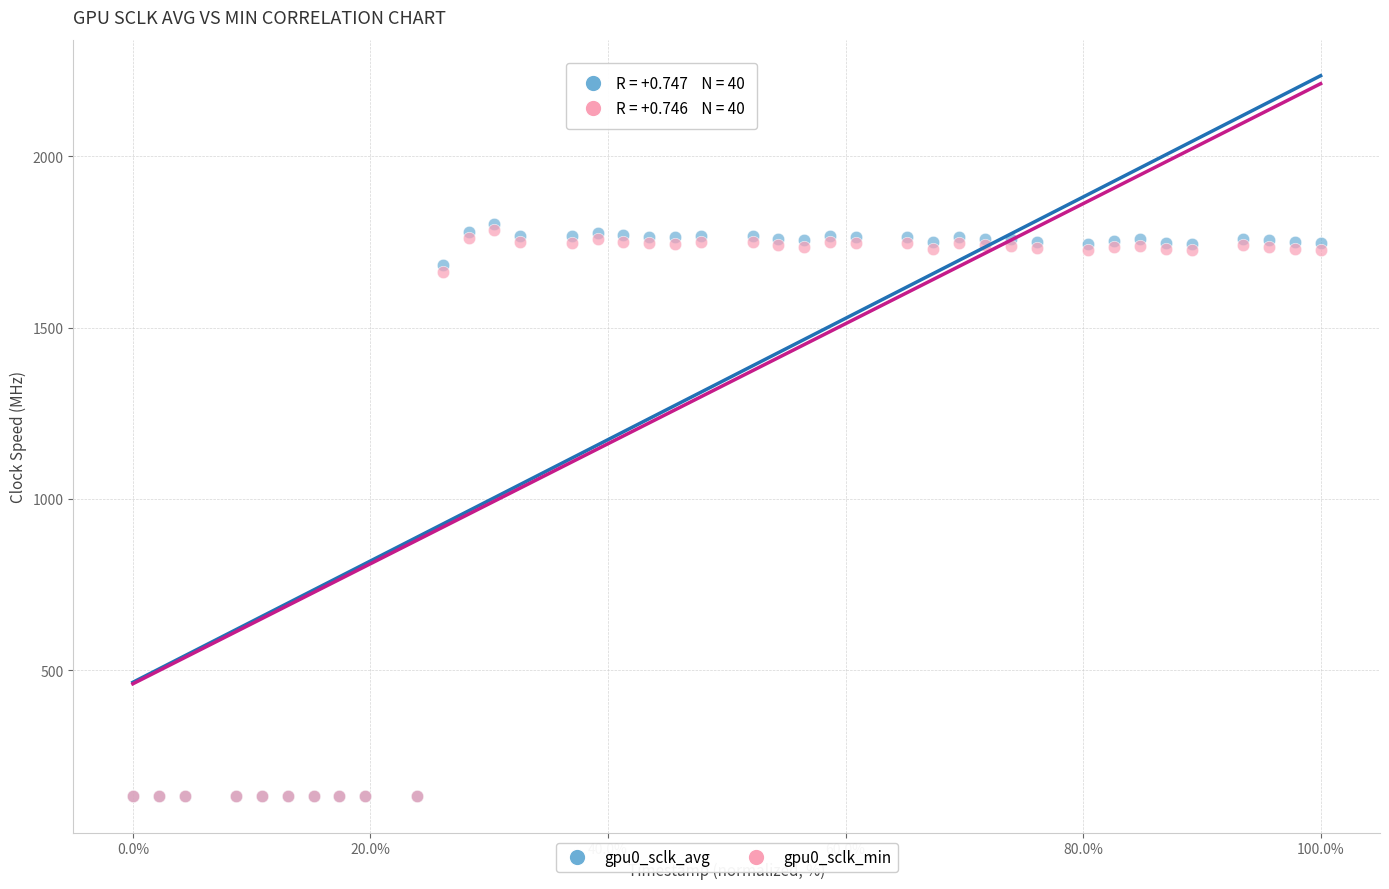

What are all the series names shown in the legend?

gpu0_sclk_avg, gpu0_sclk_min